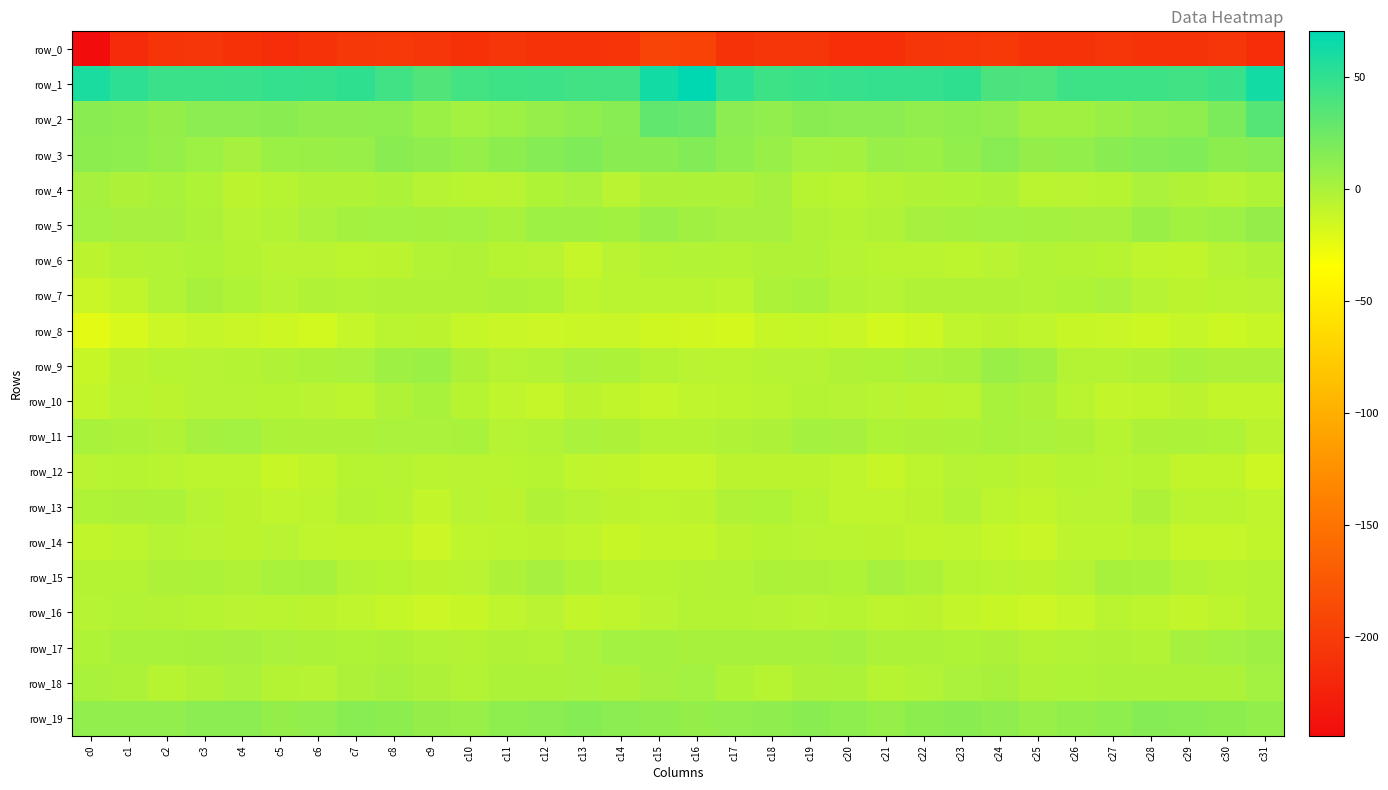

What is the total value across all series at c23?

-175.4